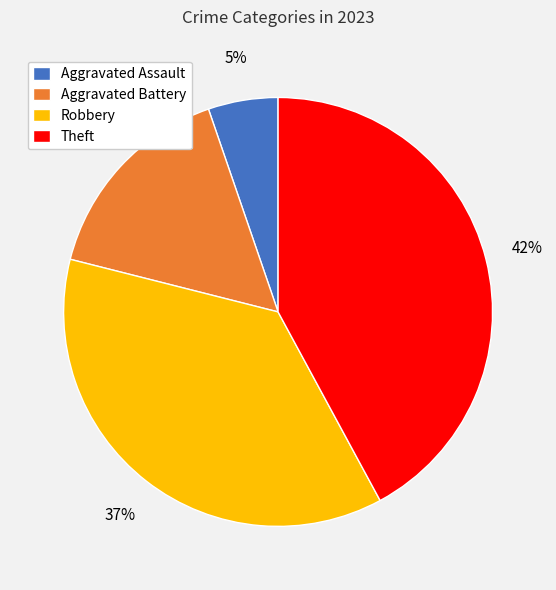

To the nearest percent, what is the average slice percentage?

25%